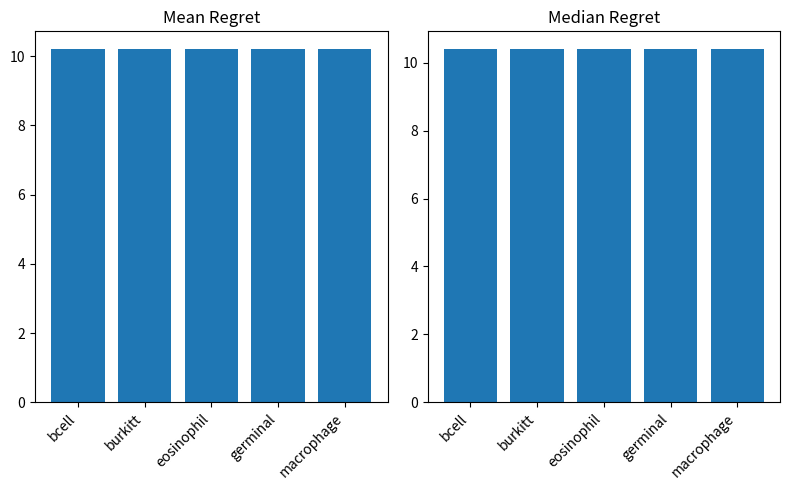

Which series has the widest spread of values?

mean_values